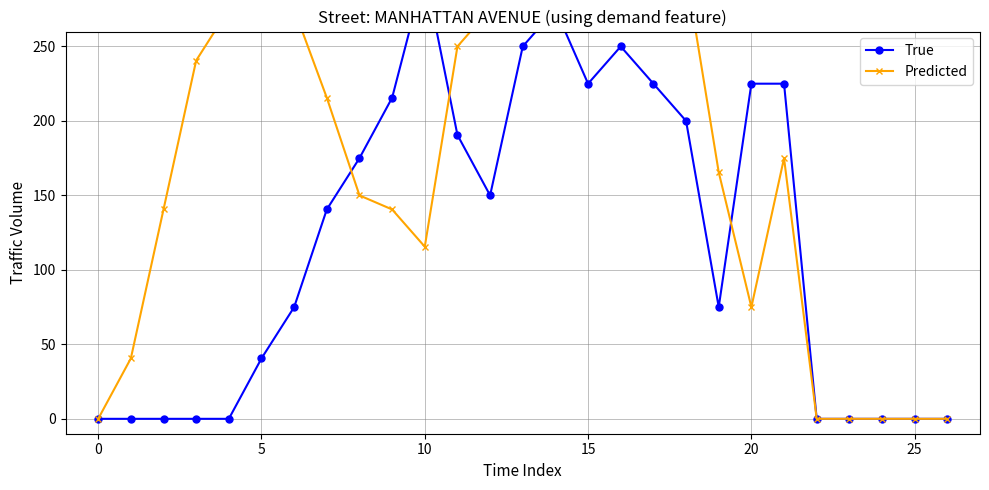

What is the label of the 7th point from the right?

20